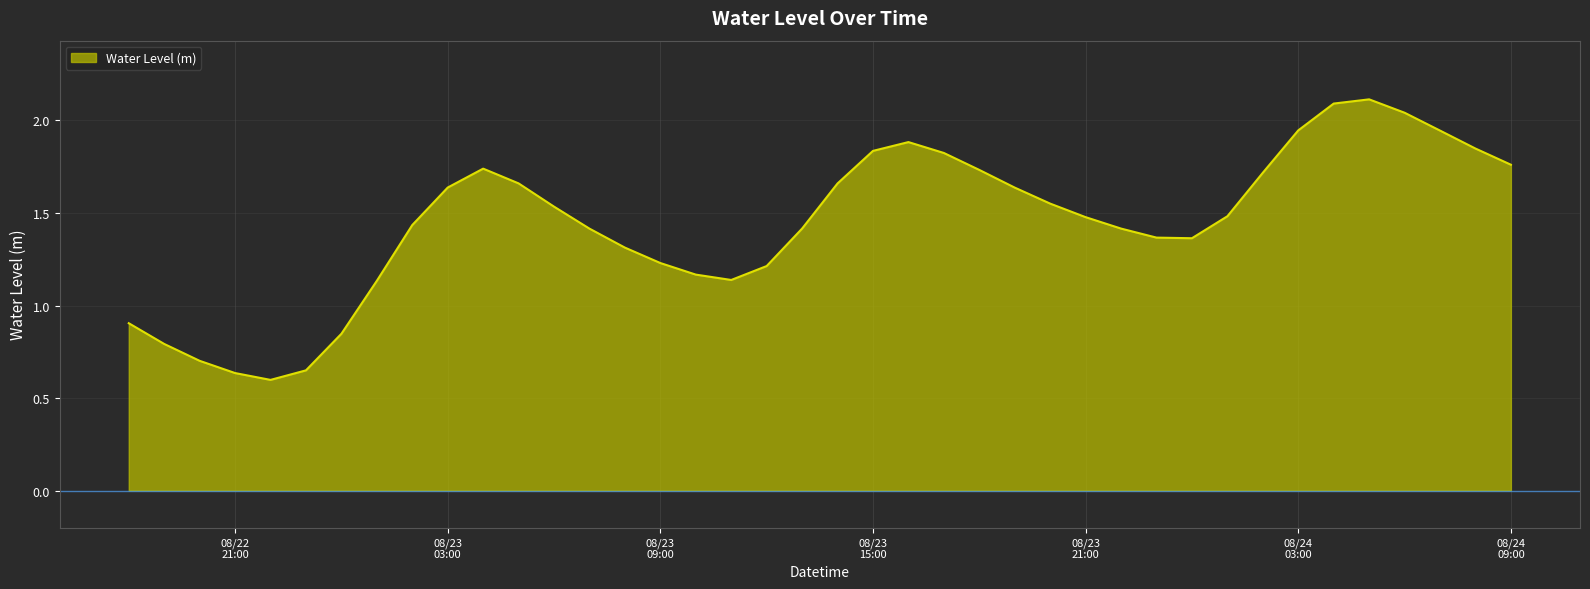

Does the chart have visible grid lines?

Yes